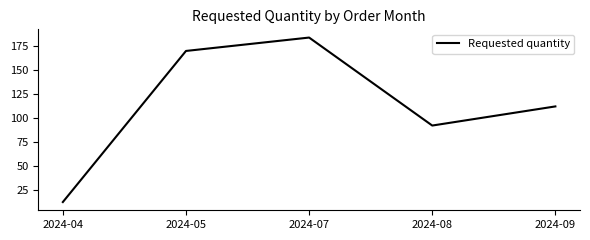

The value at 2024-07 is 290. True or false?

False